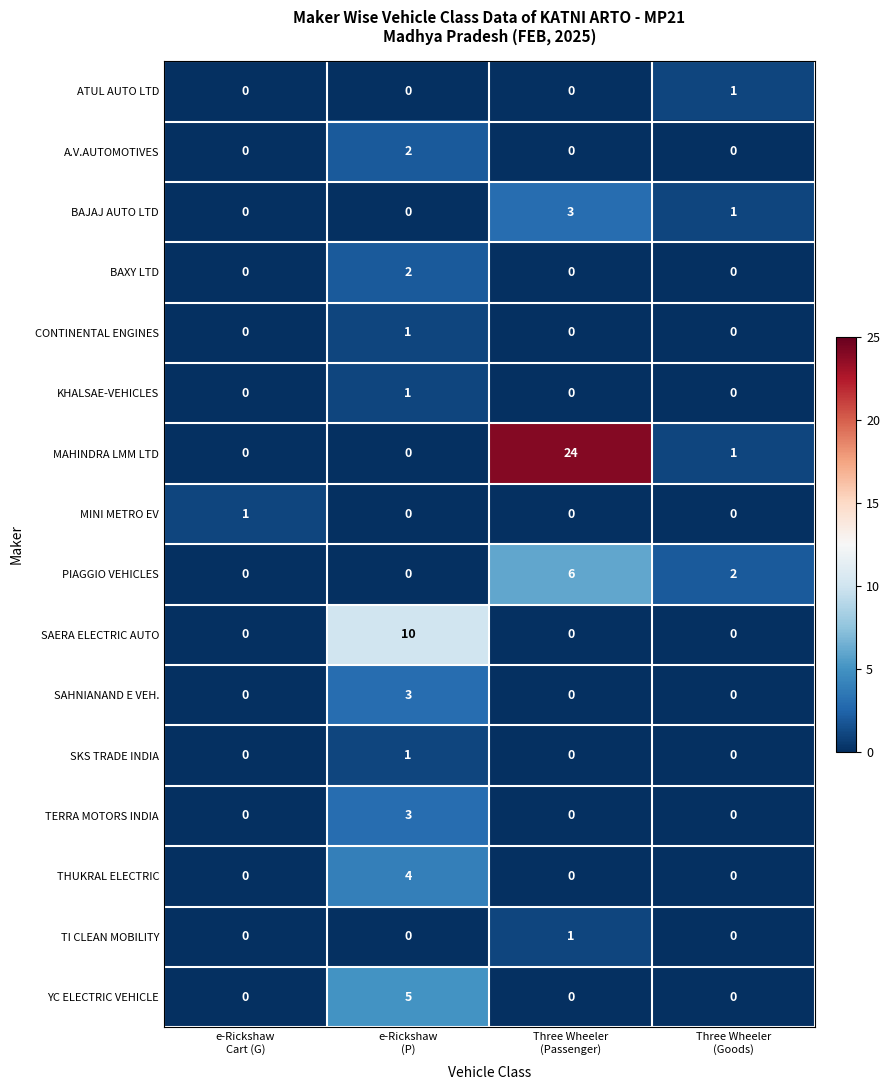

Count the ATUL AUTO LTD values in the range 0 to 1.

4